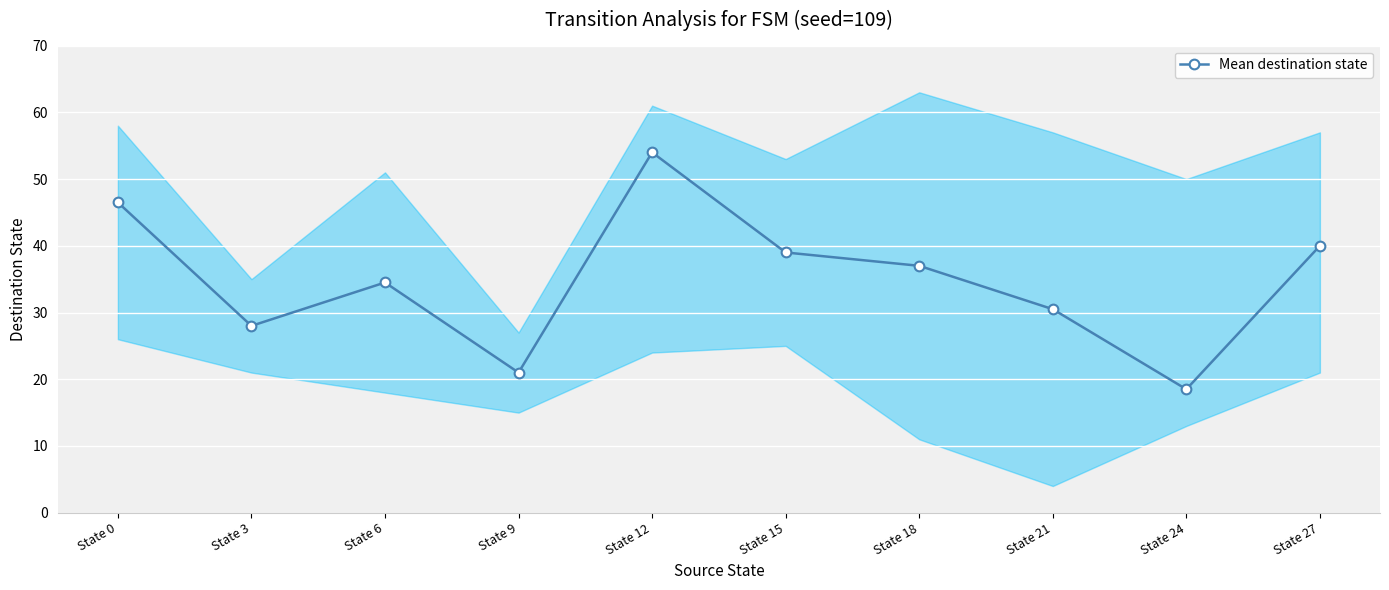

Rank the categories by value from lowest to highest.

State 24, State 9, State 3, State 21, State 6, State 18, State 15, State 27, State 0, State 12